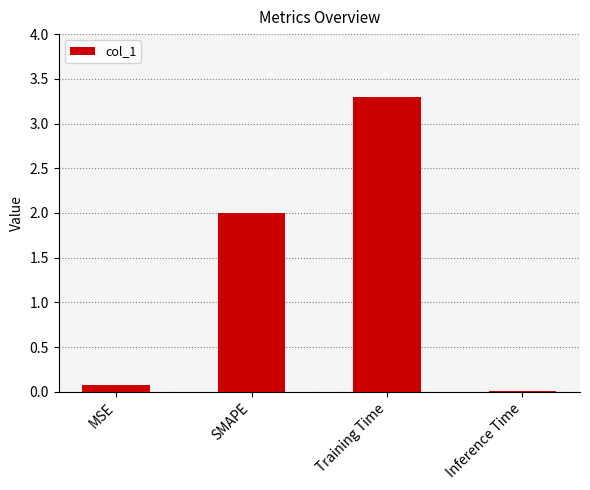

True or false: the data shows 2.0 at SMAPE.

True